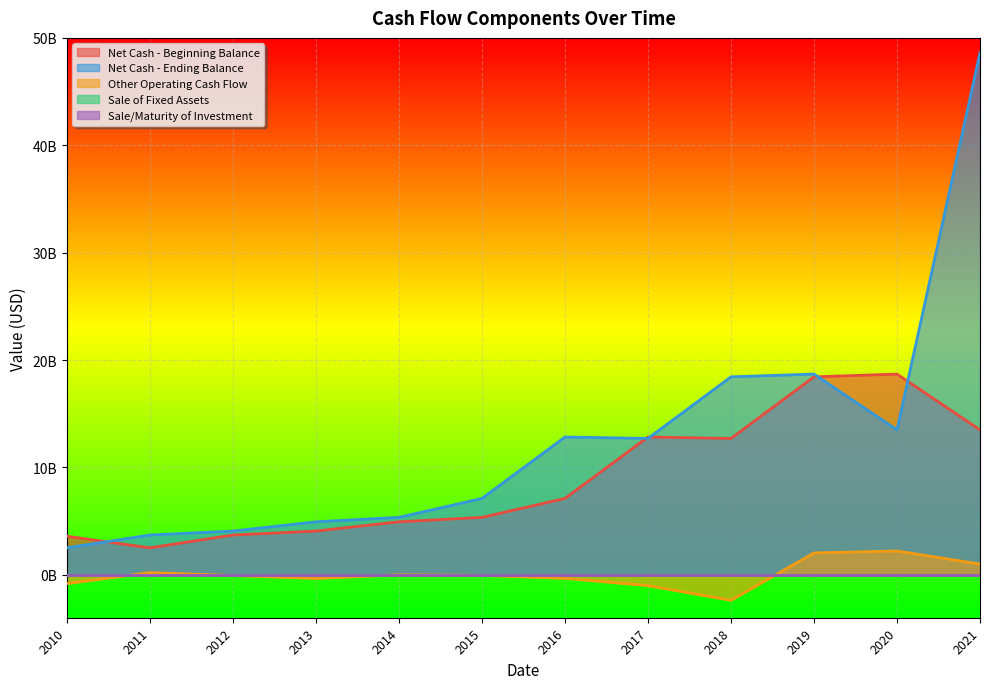

What is the value of the Net Cash - Beginning Balance point at the 4th from the left?

4072442000